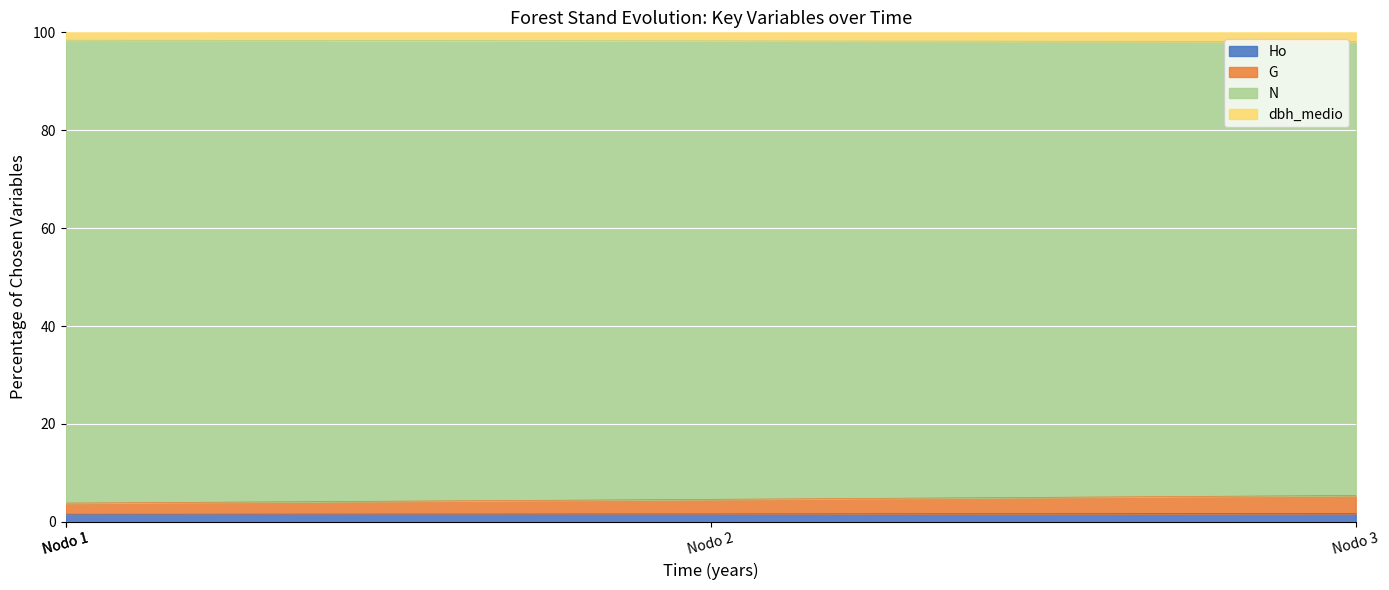

Does the chart display data point markers on the line(s)?

No